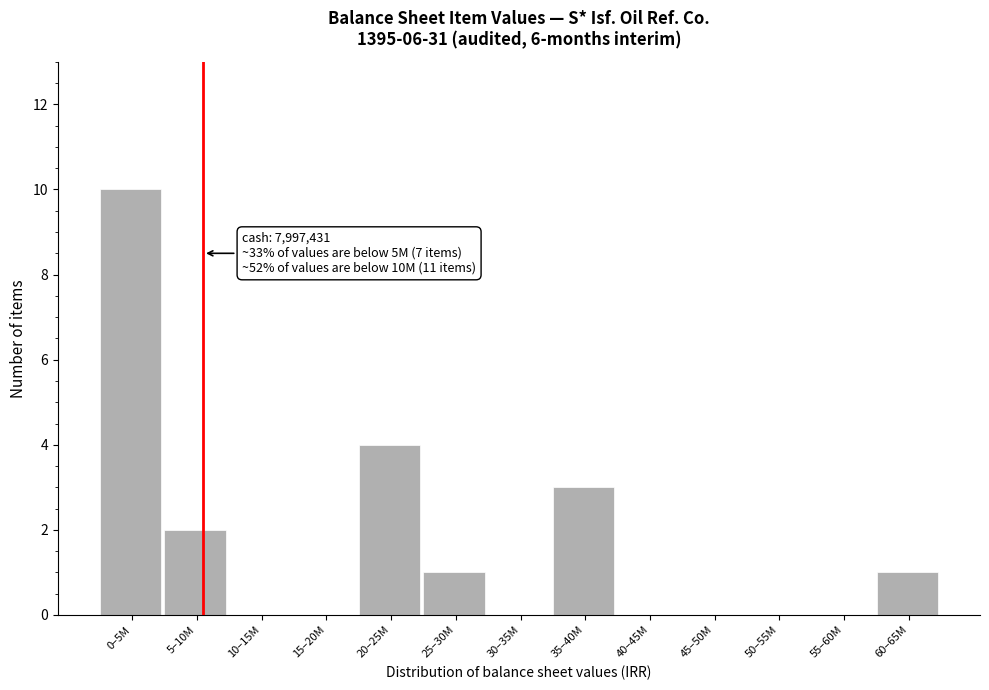

Reading left to right, transcribe all the data shown in this chart.

0–5M=10	5–10M=2	10–15M=0	15–20M=0	20–25M=4	25–30M=1	30–35M=0	35–40M=3	40–45M=0	45–50M=0	50–55M=0	55–60M=0	60–65M=1